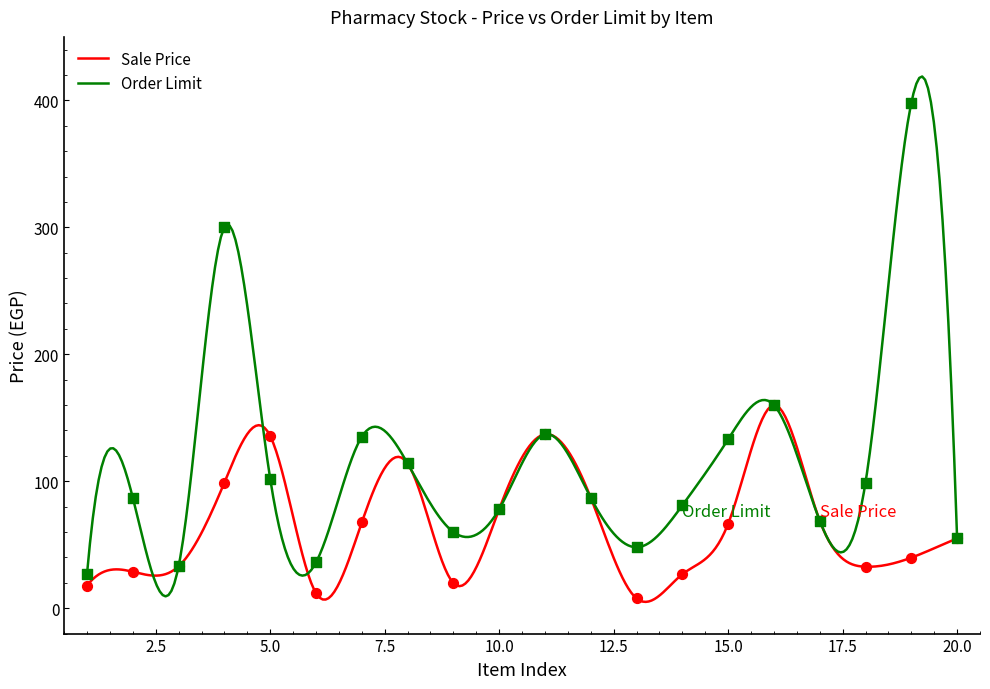

What is the total value across all series at 4?

399.0